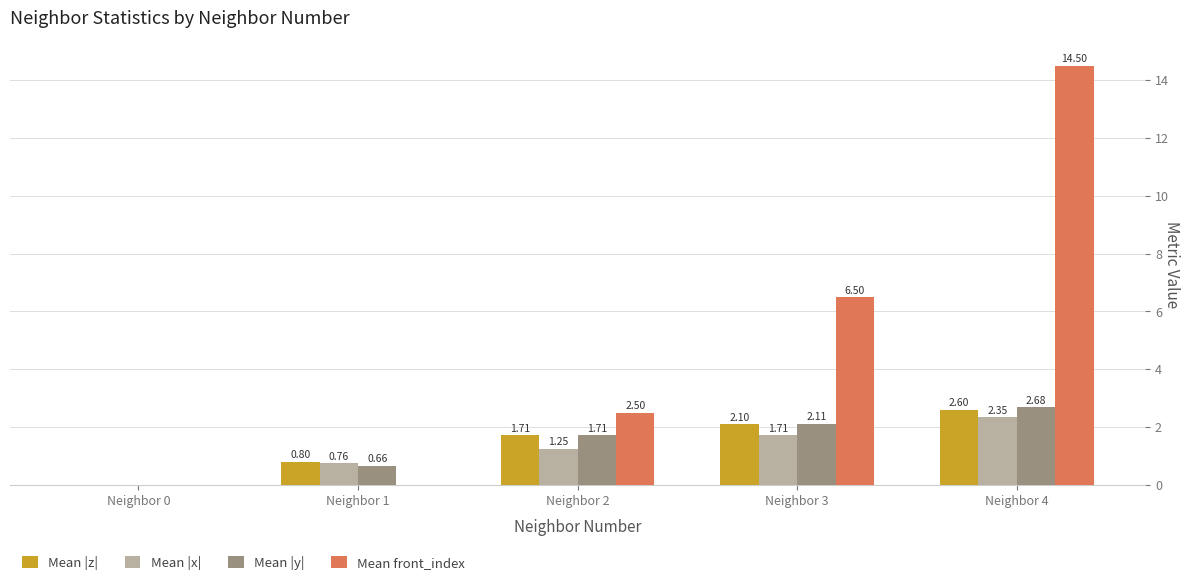

Which series changed the most between Neighbor 0 and Neighbor 2?

Mean front_index